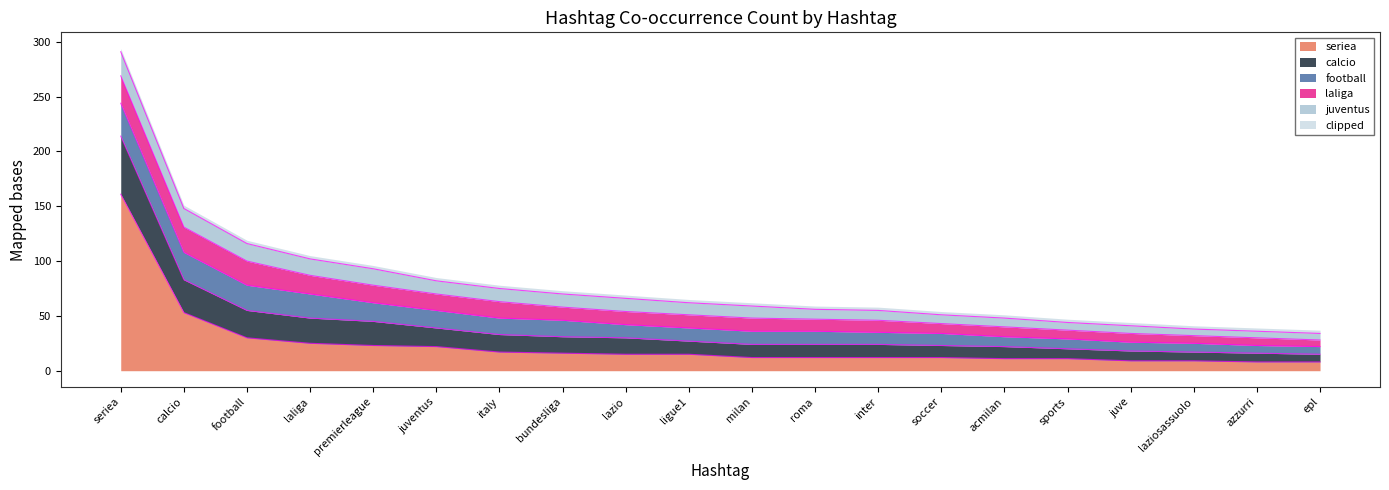

Read the laliga value at soccer, to the nearest 5.

10